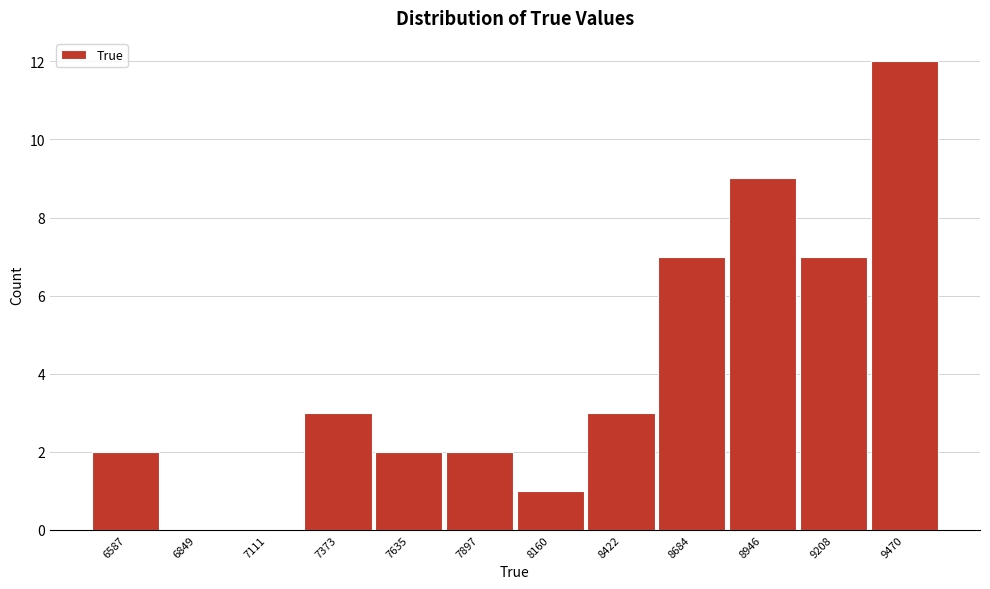

Reading right to left, list all the values displayed in this chart.

9470=12	9208=7	8946=9	8684=7	8422=3	8160=1	7897=2	7635=2	7373=3	7111=0	6849=0	6587=2